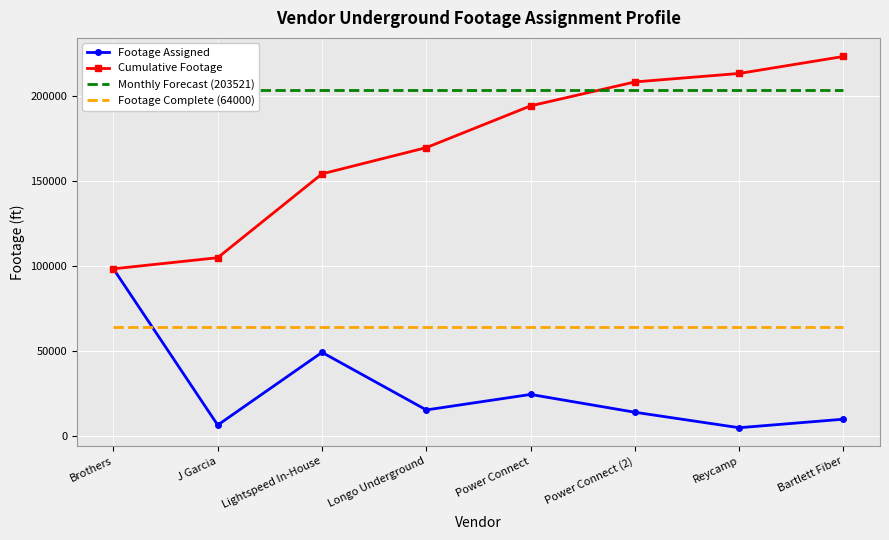

How many data points does each series have?

8